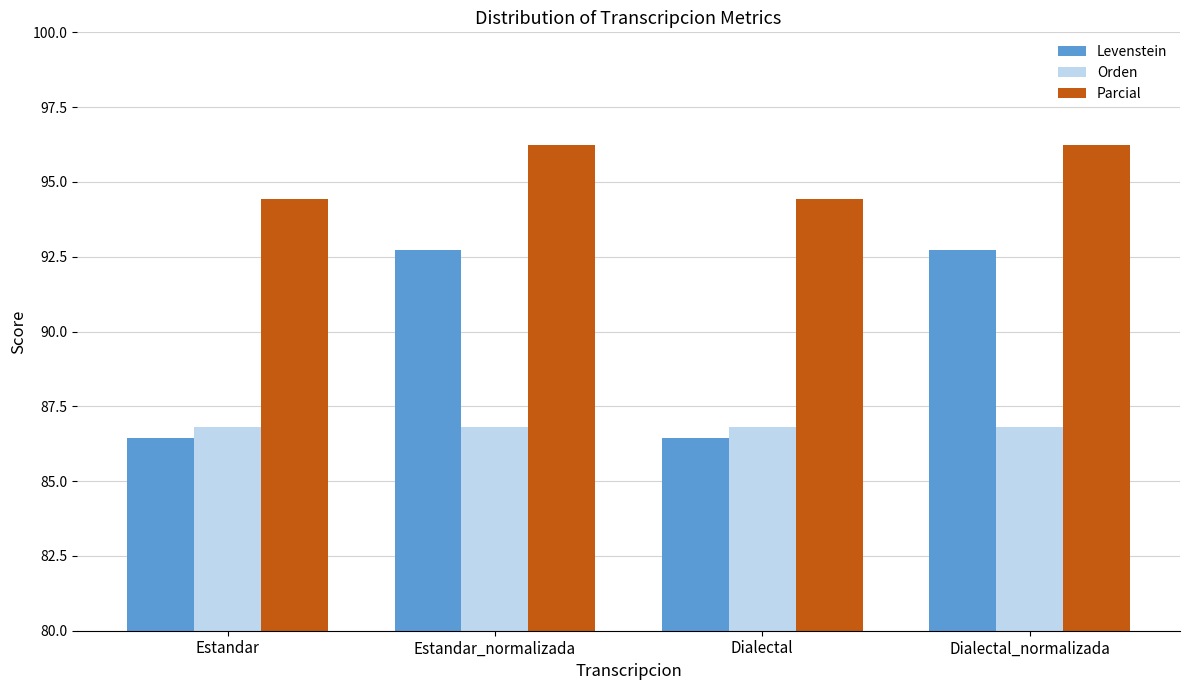

What is the approximate value of Levenstein at Estandar_normalizada?

92.7